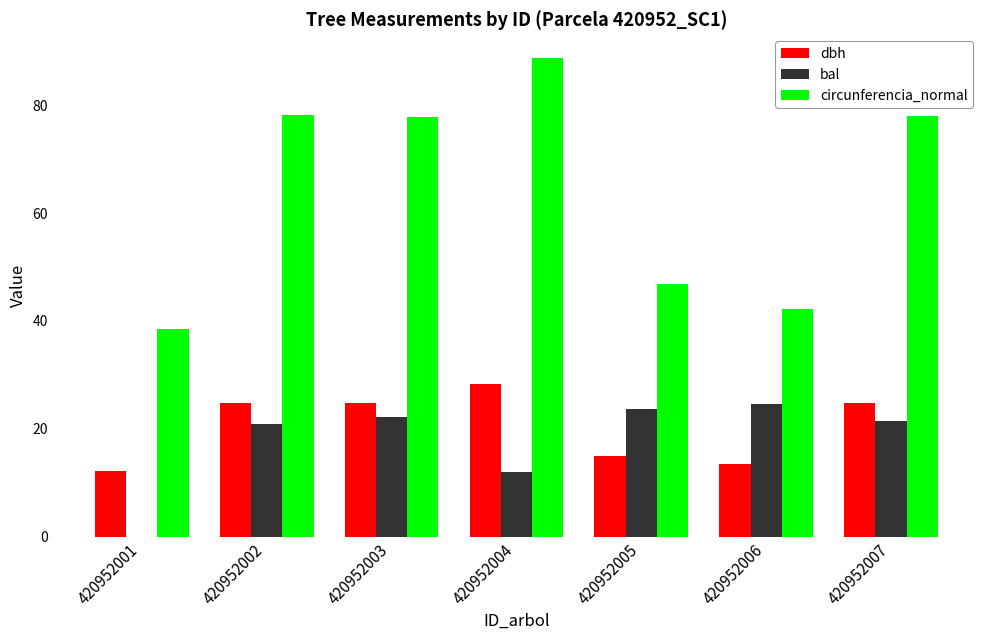

What value does the circunferencia_normal series have at 420952004?

88.7